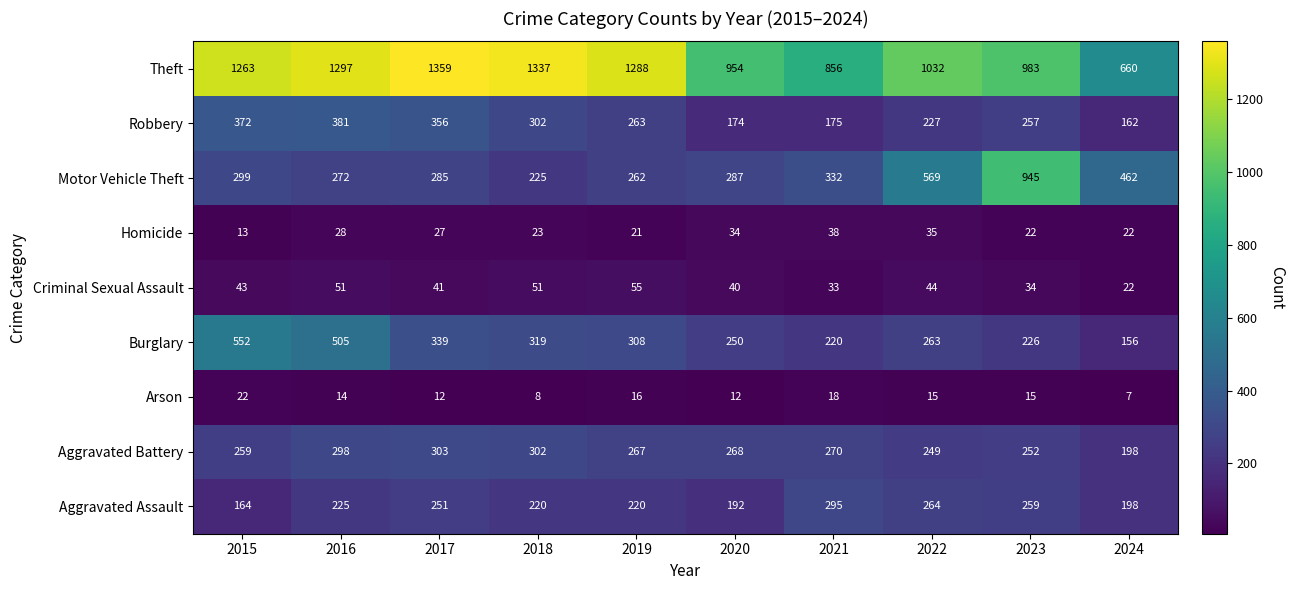

What is the sum of the Burglary values at 2018 and 2015?

871